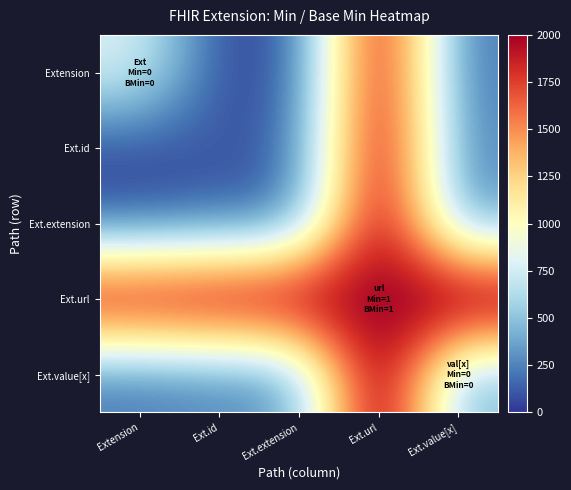

What is the total value across all series at Extension?

3300